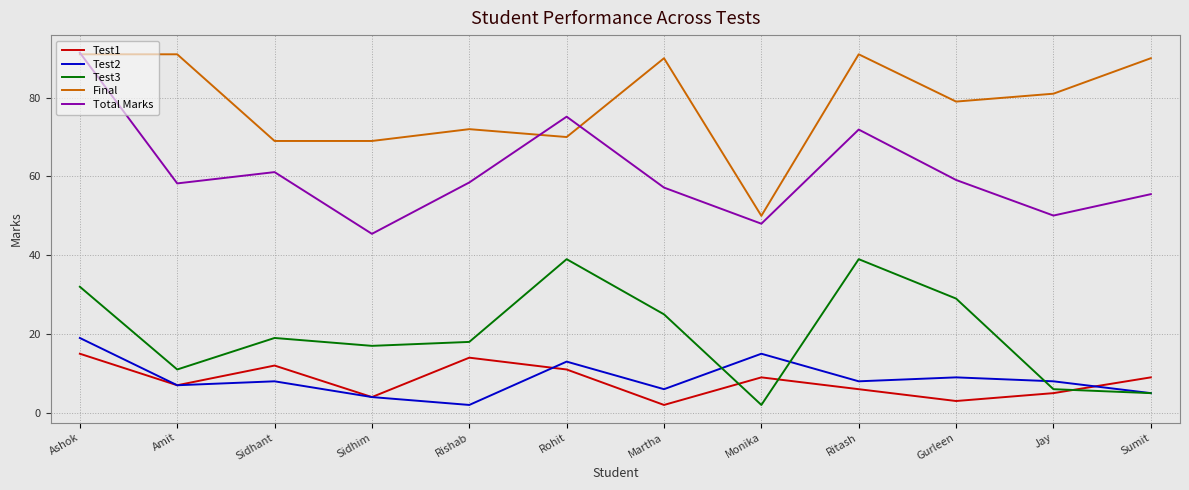

At which category does Total Marks reach its first local peak?

Sidhant